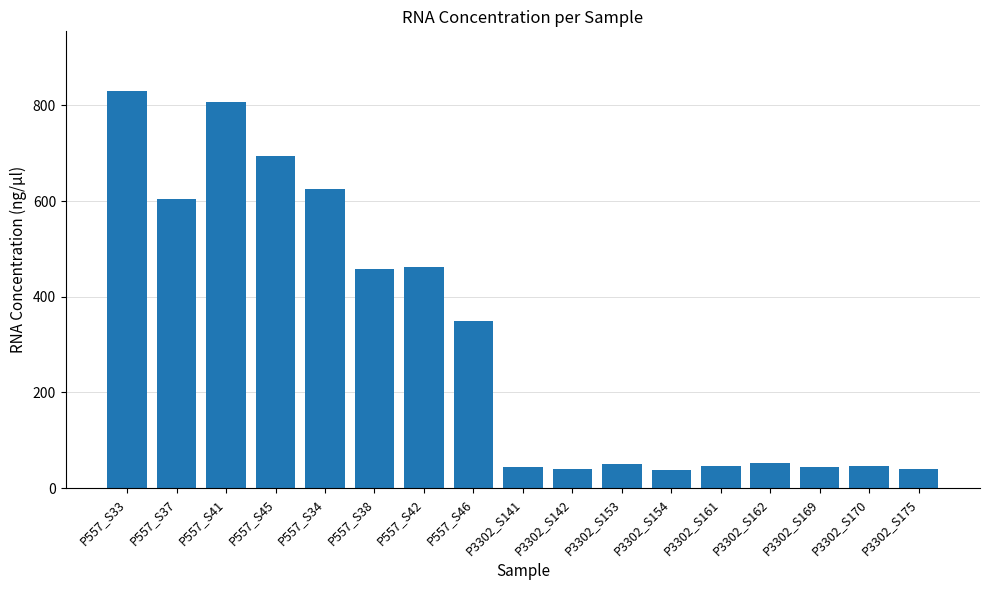

What is the value of the 15th bar from the left?

43.6